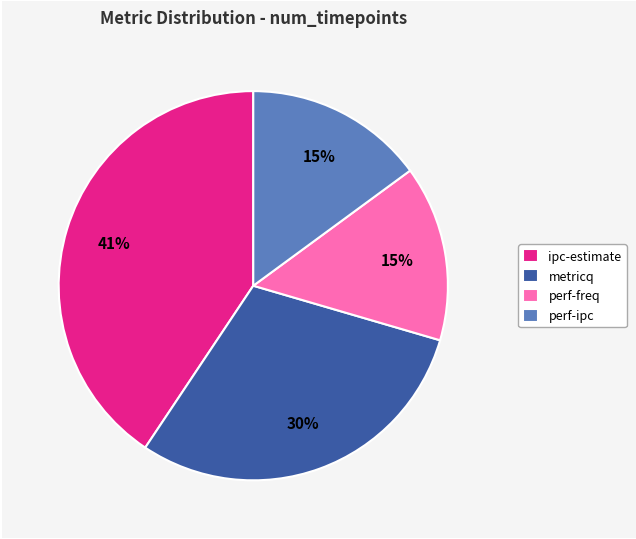

To the nearest percent, what is the combined percentage of metricq and perf-ipc?

45%